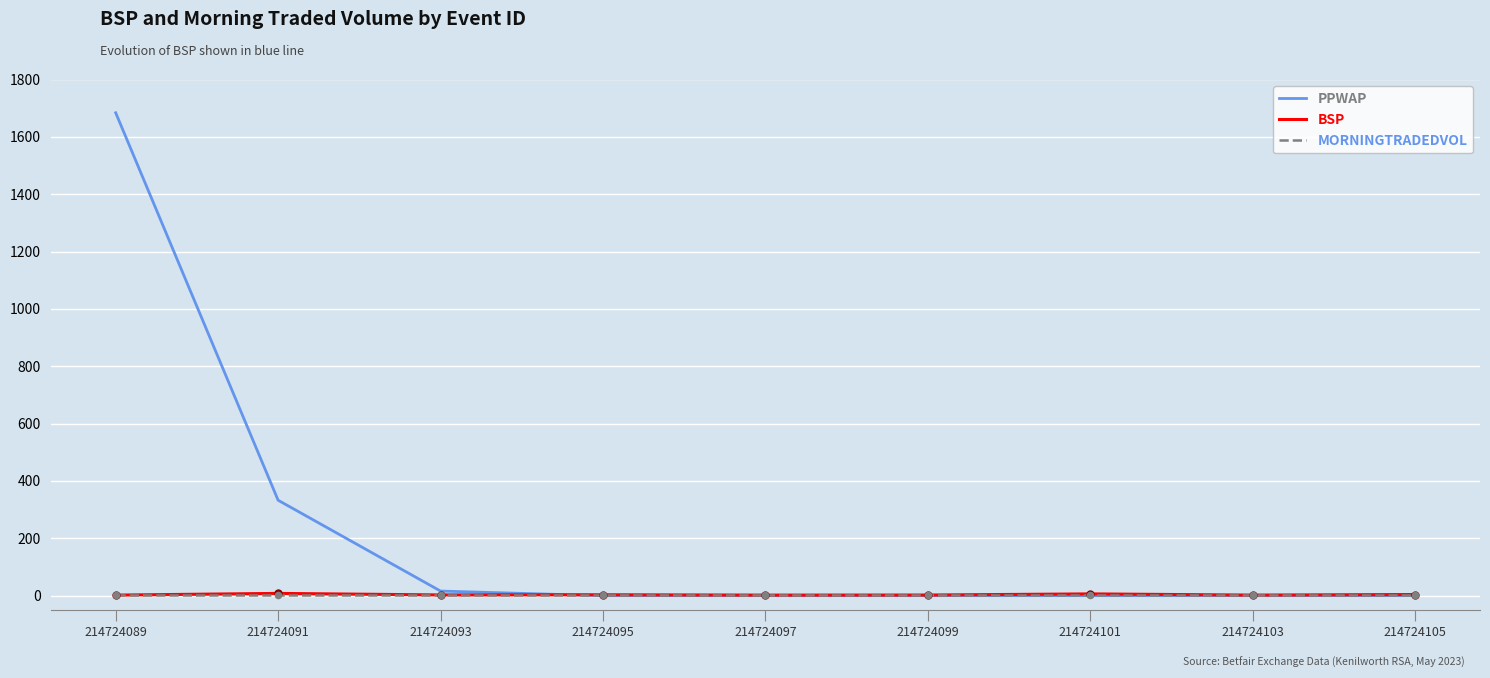

Between 214724089 and 214724095, which series saw the biggest shift?

MORNINGTRADEDVOL